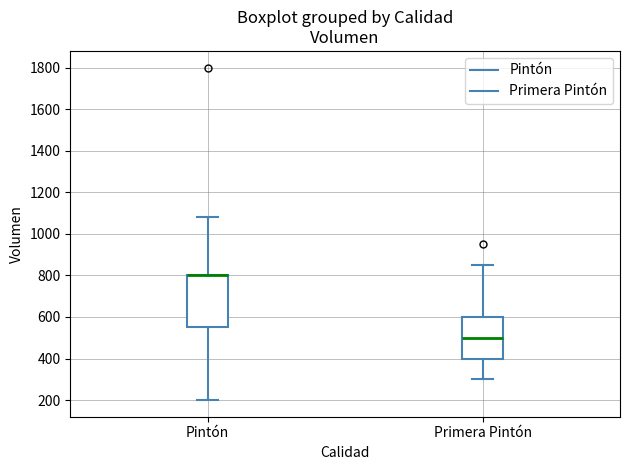

Reading left to right, transcribe this box plot: for each box, give where its median line is, the range the box spans, and where its two whiskers end, as read against the y-axis. The values are not printed on the chart, so give them approximately, as read against the axis.

Pintón: median 800 (drawn on the box's upper edge), box 560 to 800, whiskers 200 to 1080
Primera Pintón: median 500, box 400 to 600, whiskers 300 to 860